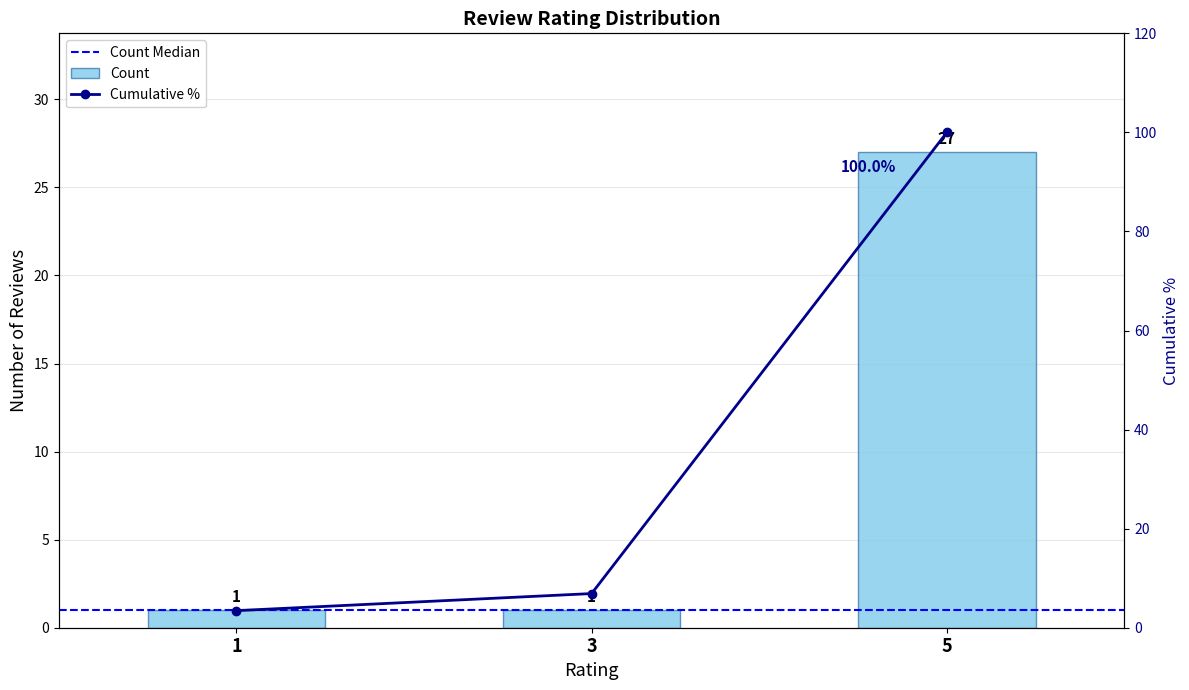

True or false: the data shows 27 at 5.

True